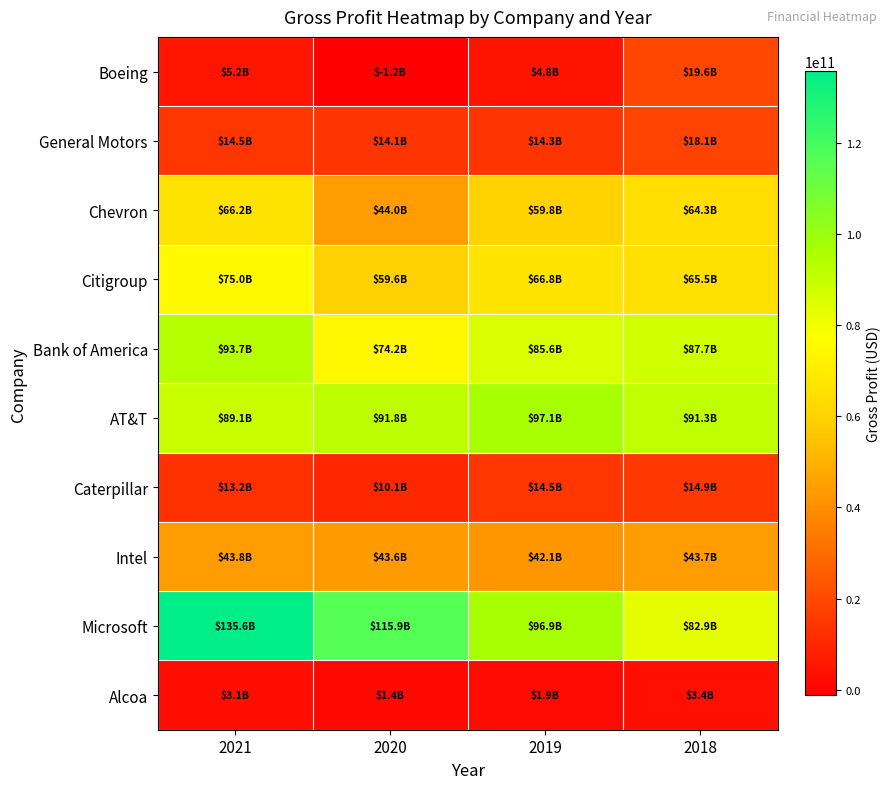

Which series has the largest total across all categories?

Microsoft